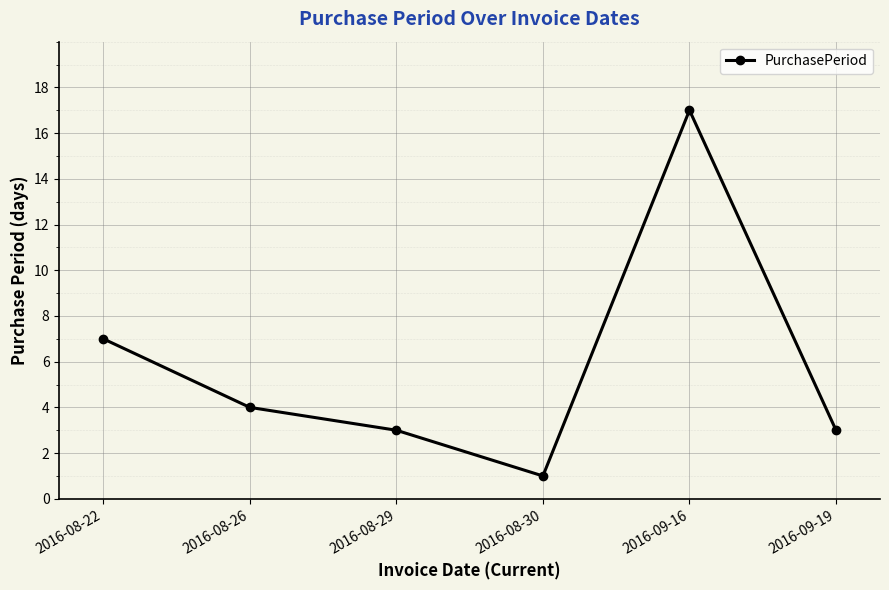

Reading left to right, what are all the values shown in this chart?

7	4	3	1	17	3